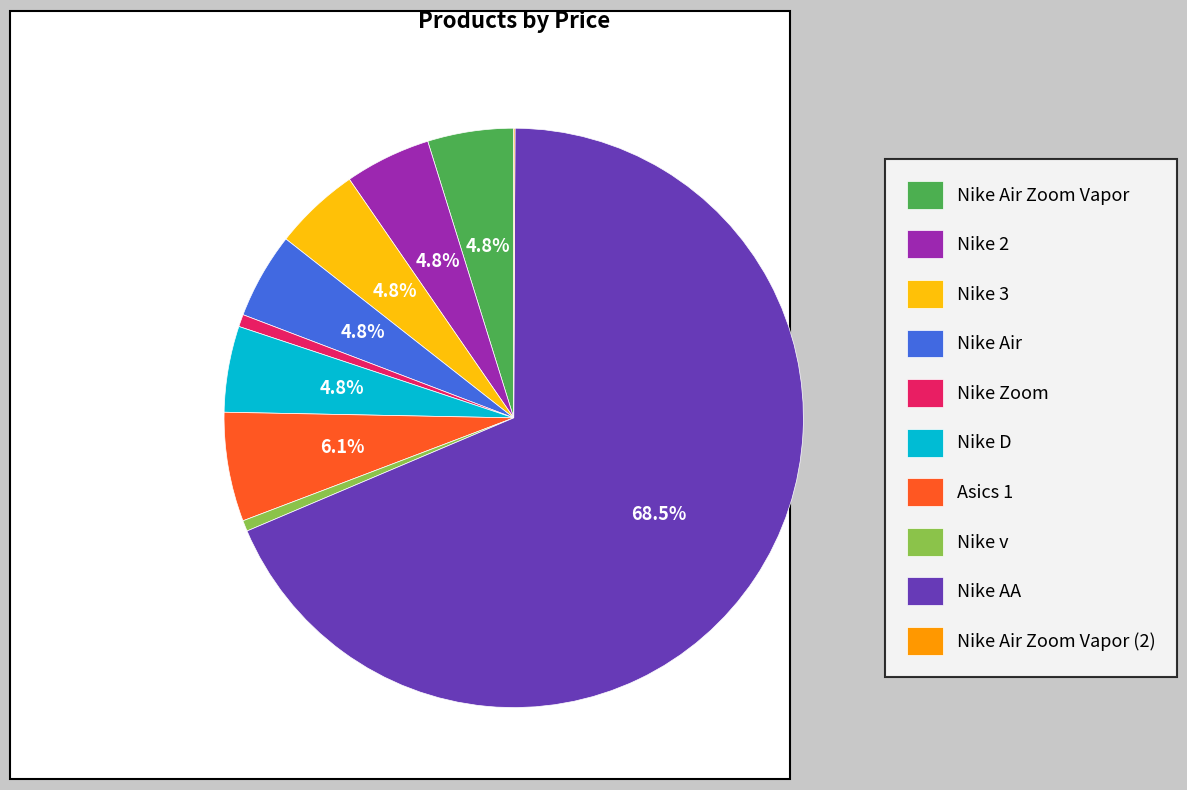

Which slice is the largest?

Nike AA